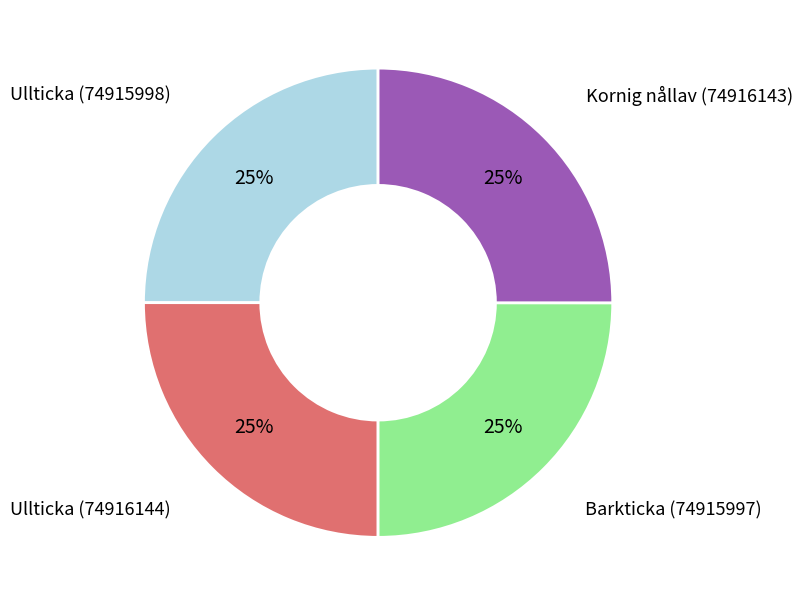

To the nearest percent, what is the average slice percentage?

25%